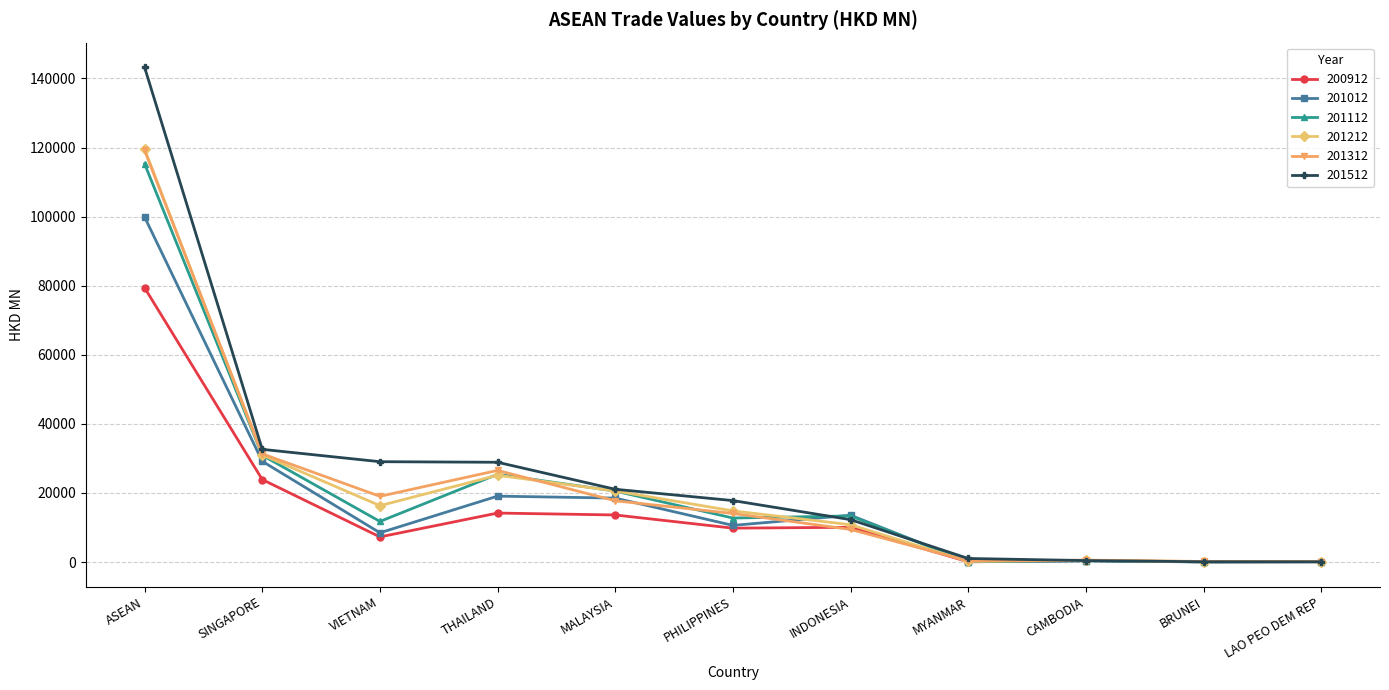

At which label is 201112 closest to 57653?

SINGAPORE